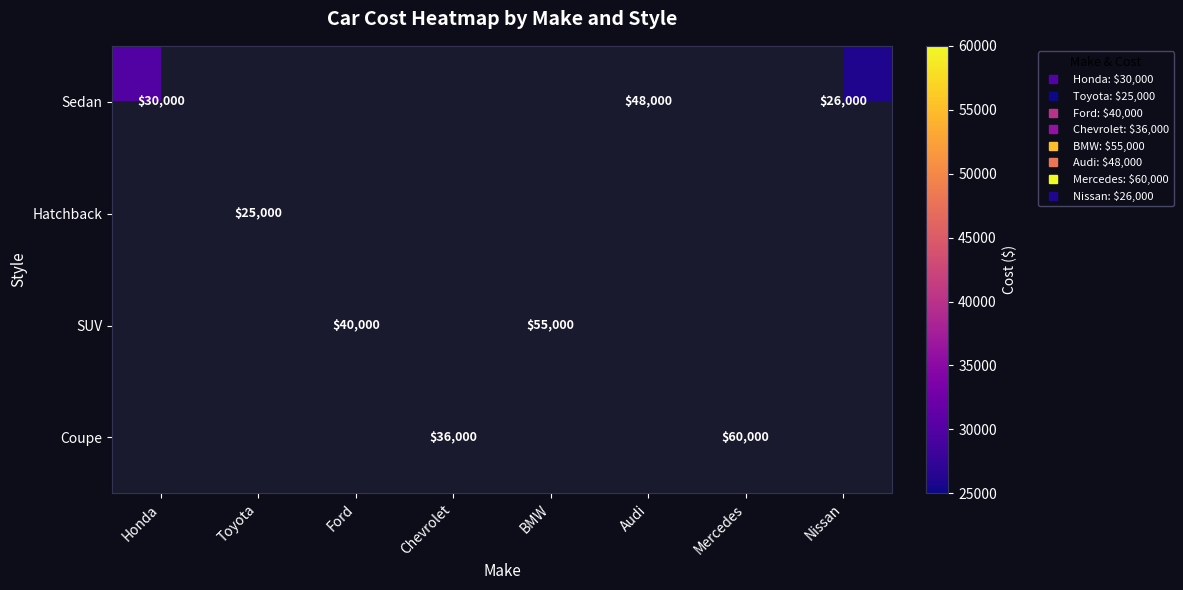

Where is Sedan nearest to the value 37000?

Honda